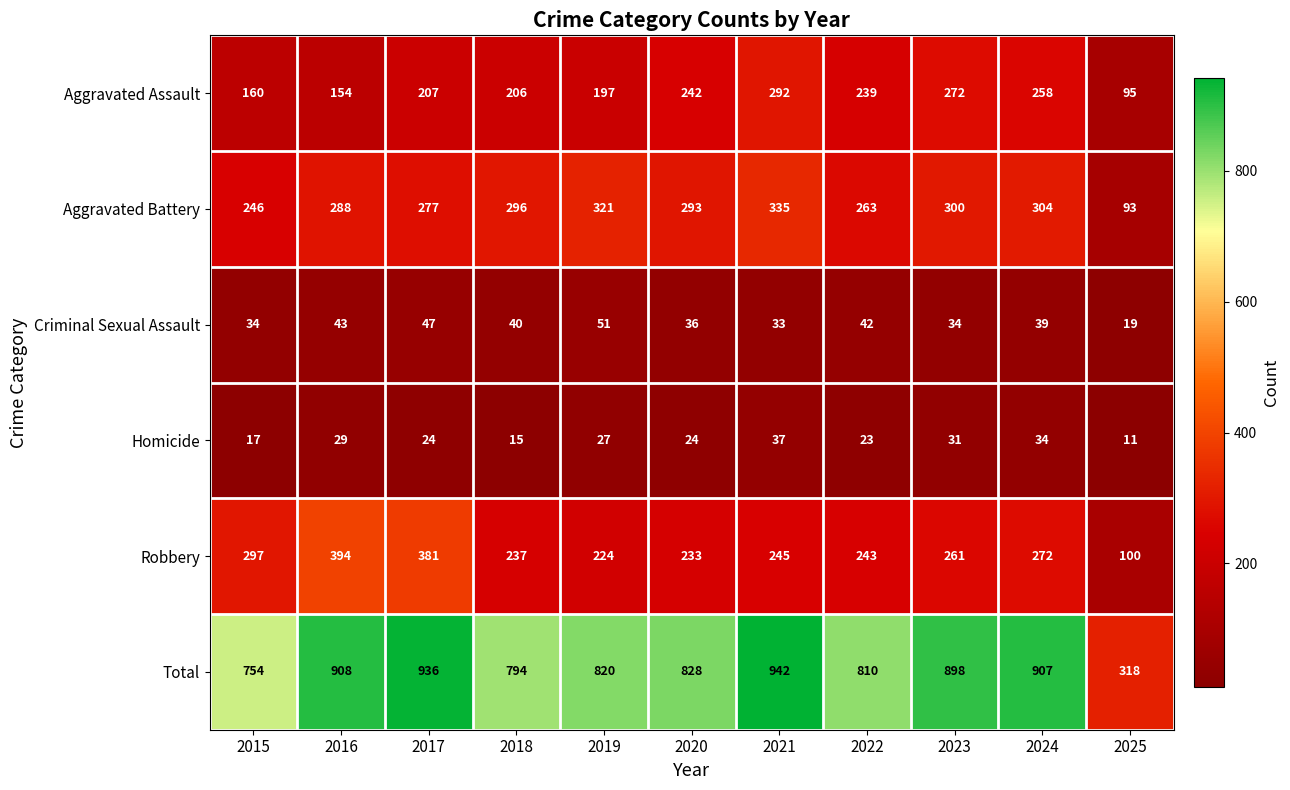

List the series in order of their peak value, highest first.

Total, Robbery, Aggravated Battery, Aggravated Assault, Criminal Sexual Assault, Homicide